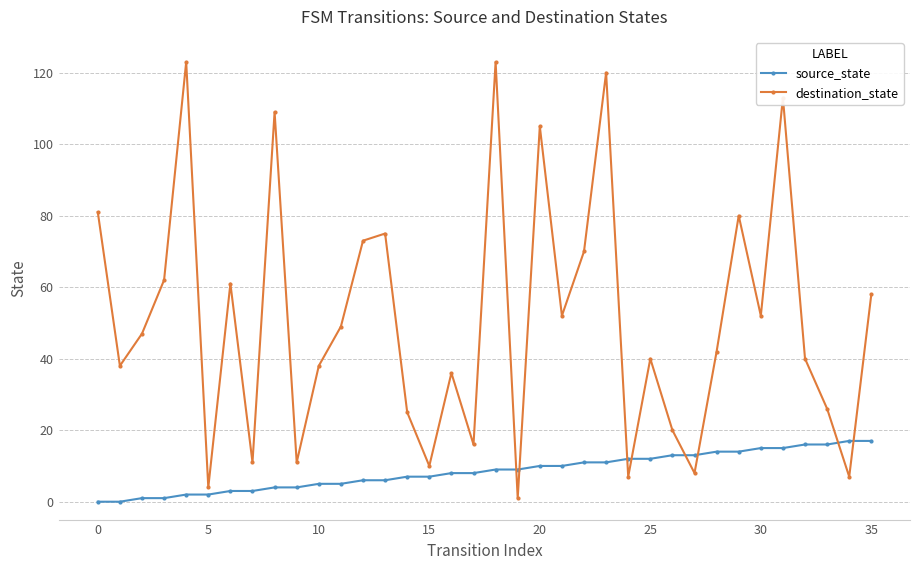

What is the maximum value shown in the chart?

123